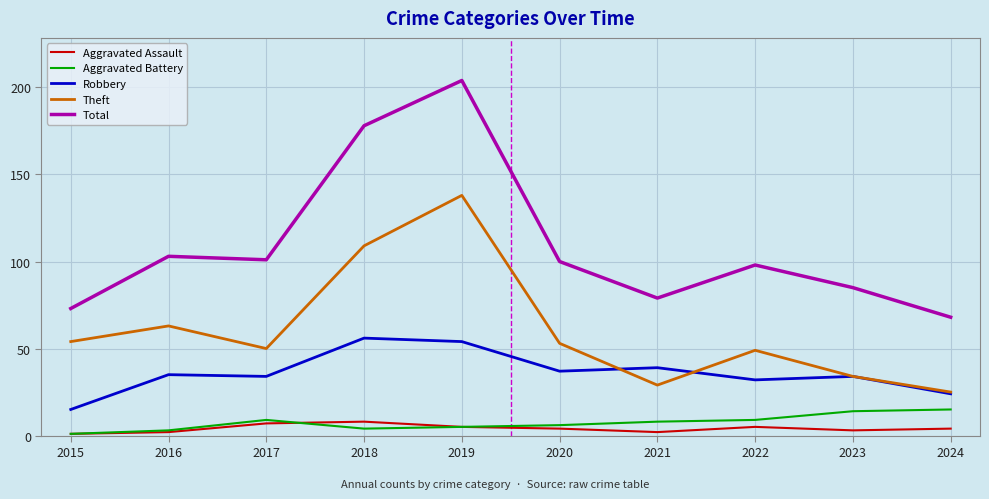

True or false: Aggravated Assault has more than 0 interior local peaks.

True